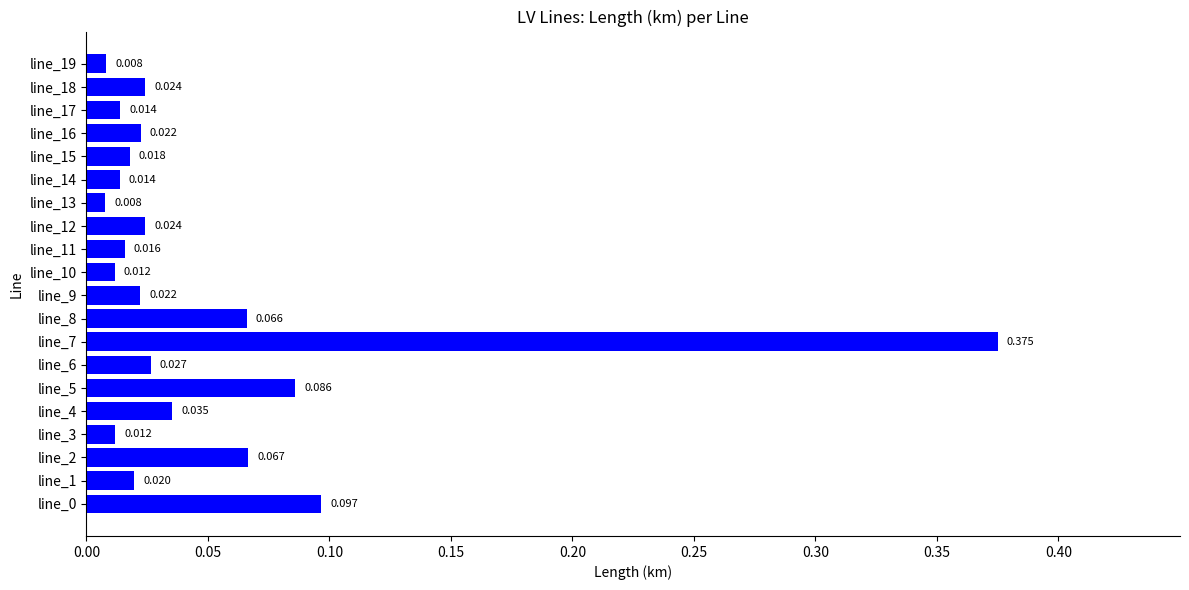

Are the bars horizontal?

Yes